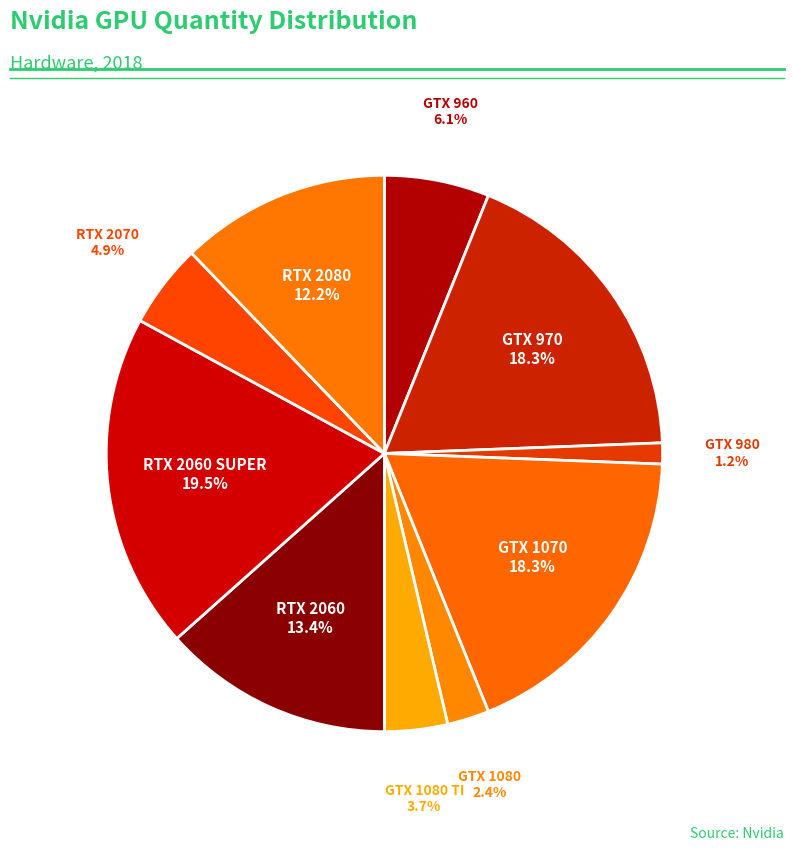

True or false: GTX 970 accounts for 18% of the total.

True